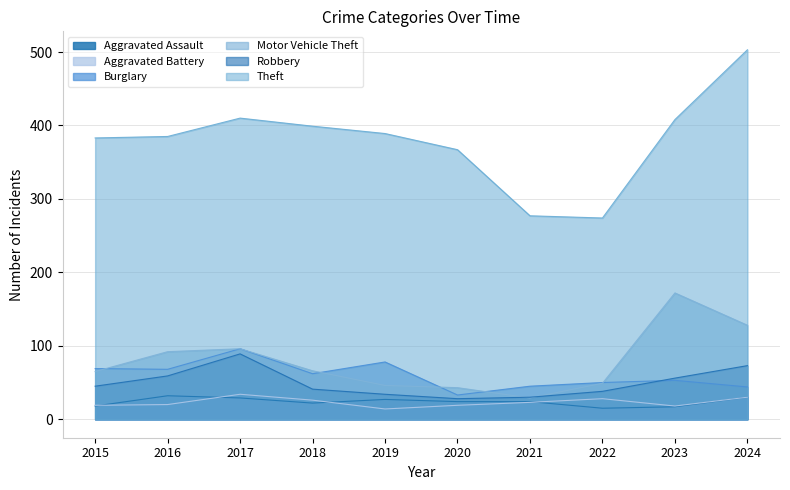

Is it true that Robbery equals 59 at 2016?

True